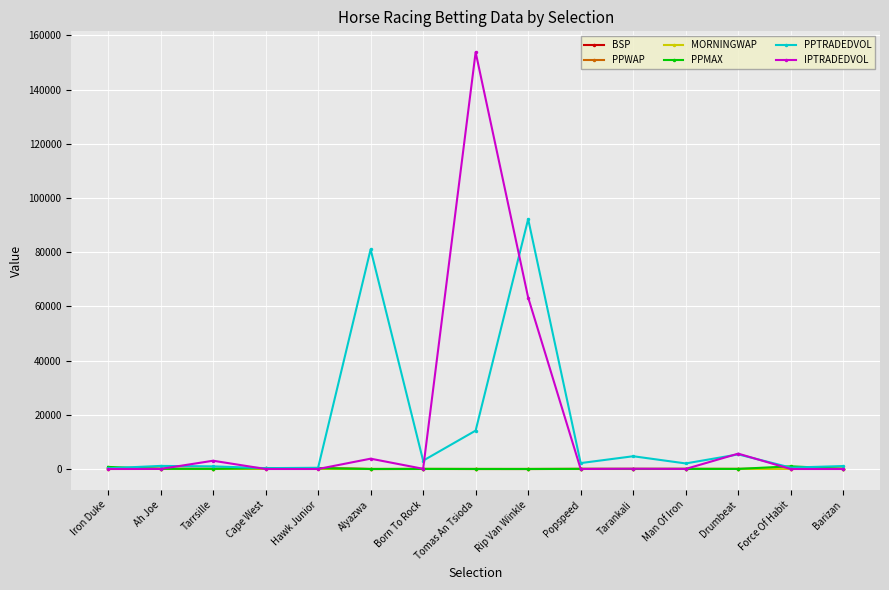

What is the highest value of the PPWAP series?

196.5